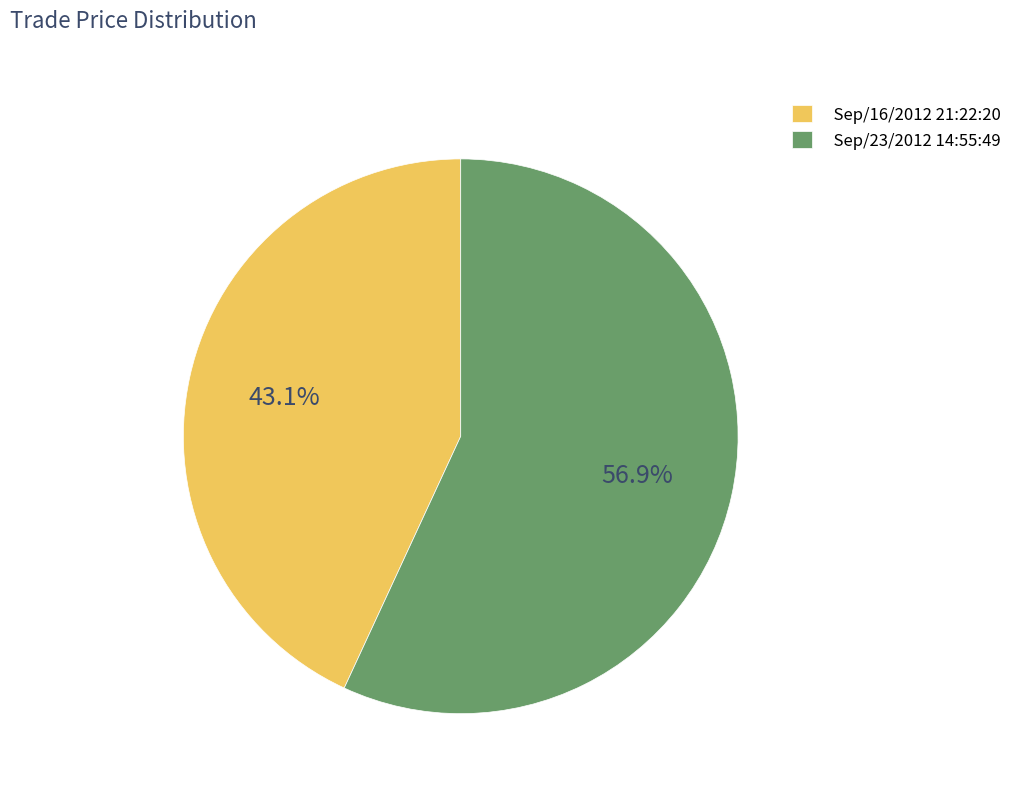

Which category accounts for the majority?

Sep/23/2012 14:55:49